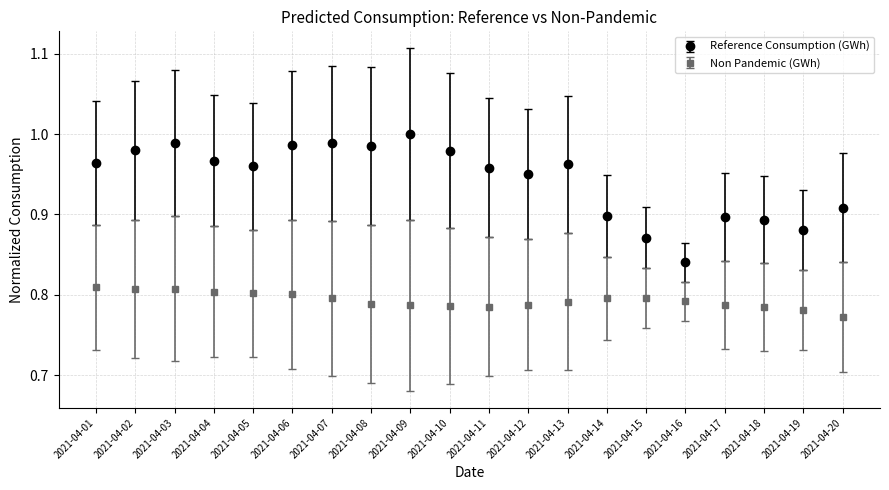

What are all the series names shown in the legend?

Reference Consumption (GWh), Non Pandemic (GWh)